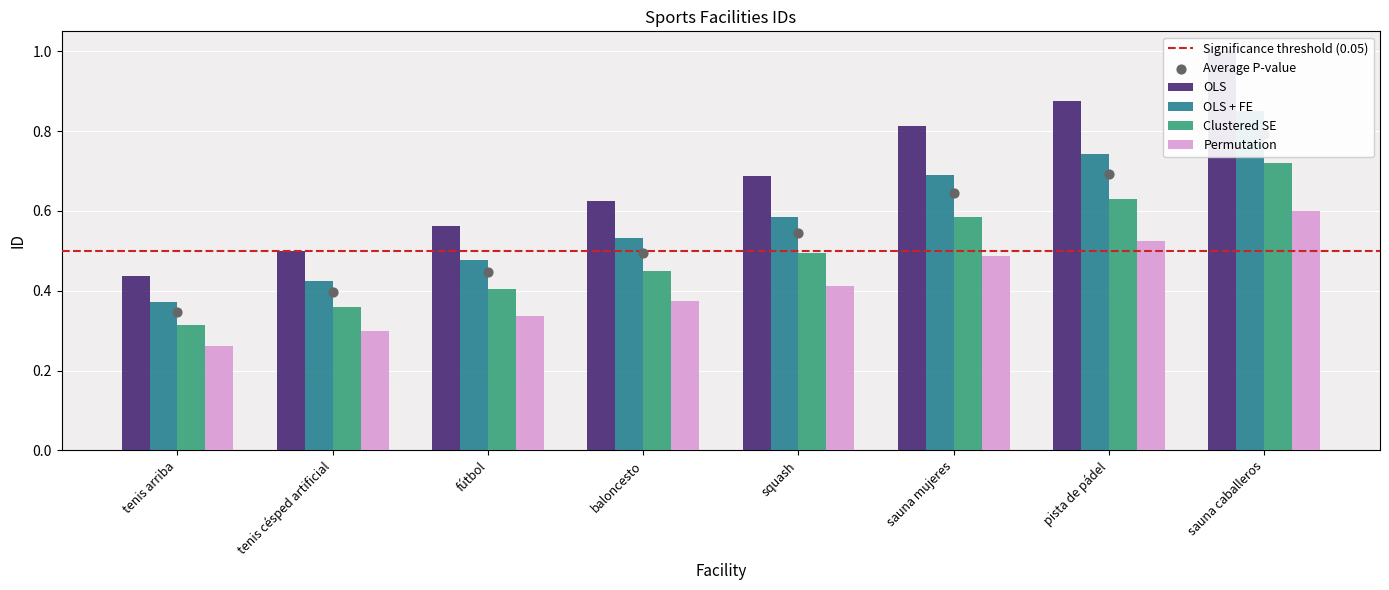

Which has a higher value, squash or tenis arriba?

squash